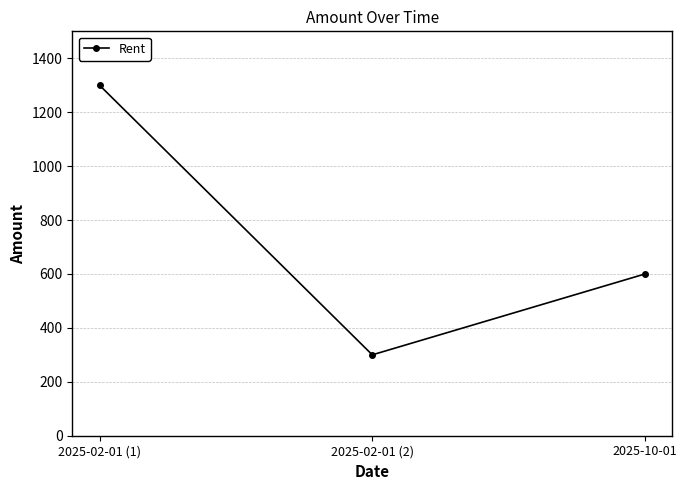

What is the minimum value shown in the chart?

300